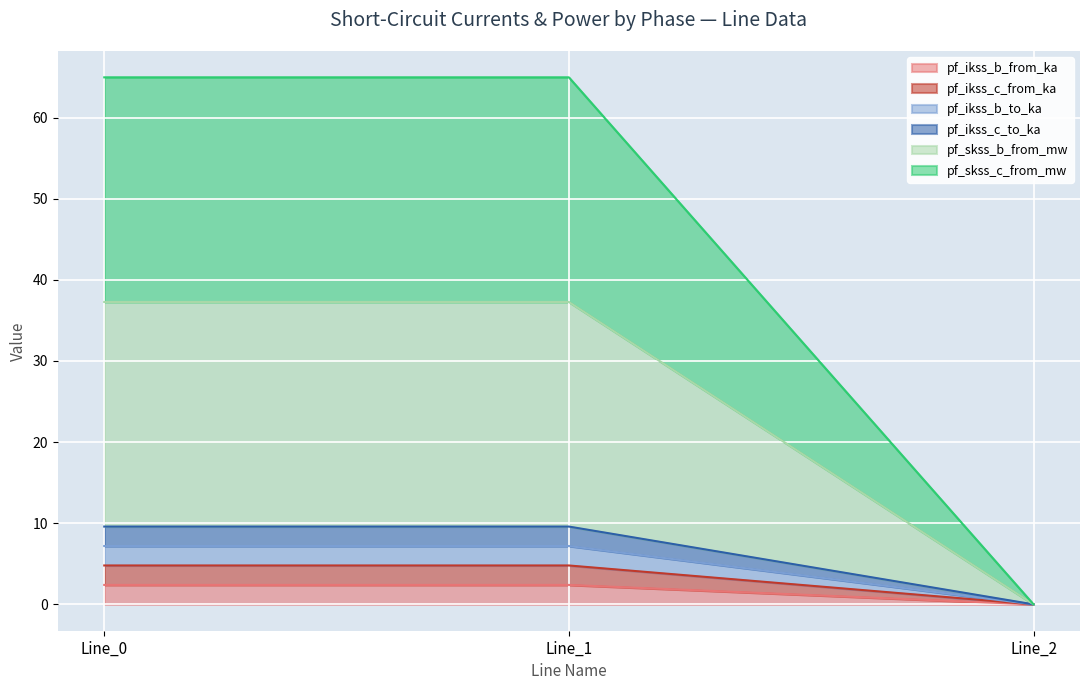

Where does the pf_skss_b_from_mw series first go above 4?

Line_0